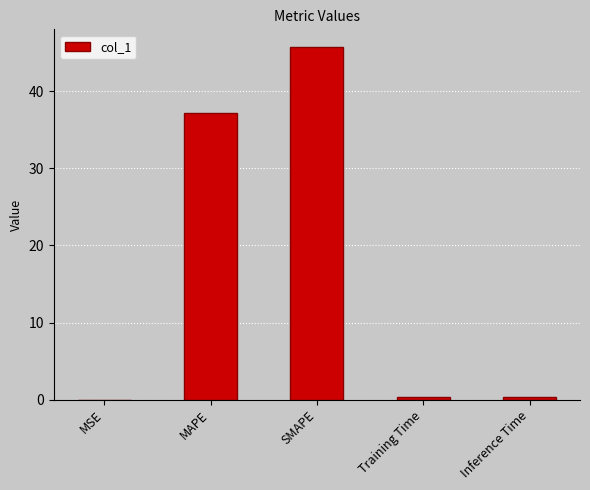

What is the sum of the values at SMAPE and MAPE?

83.0